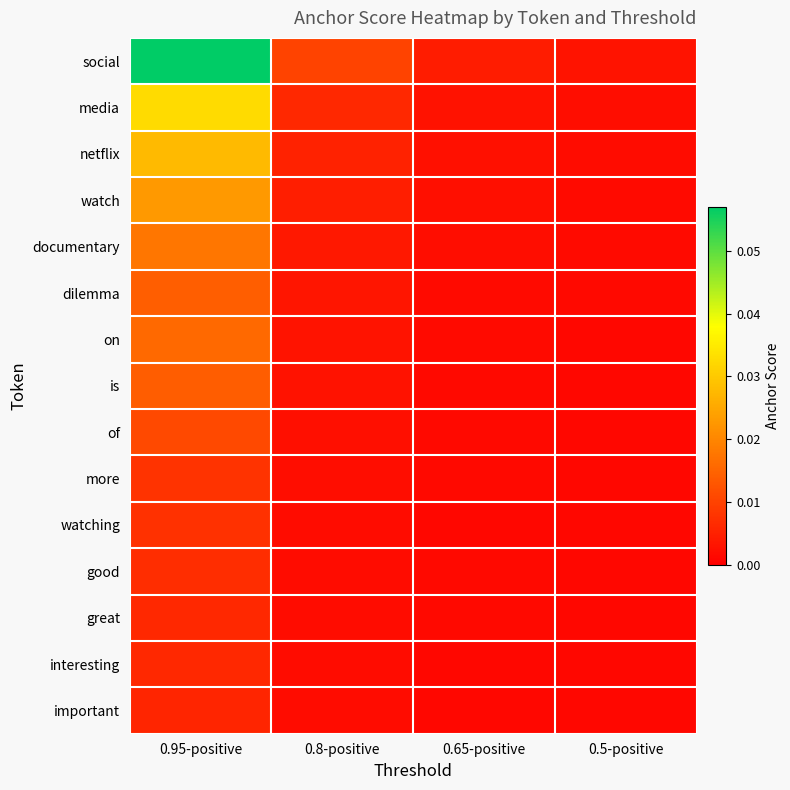

Which label corresponds to the largest value in the chart?

0.95-positive